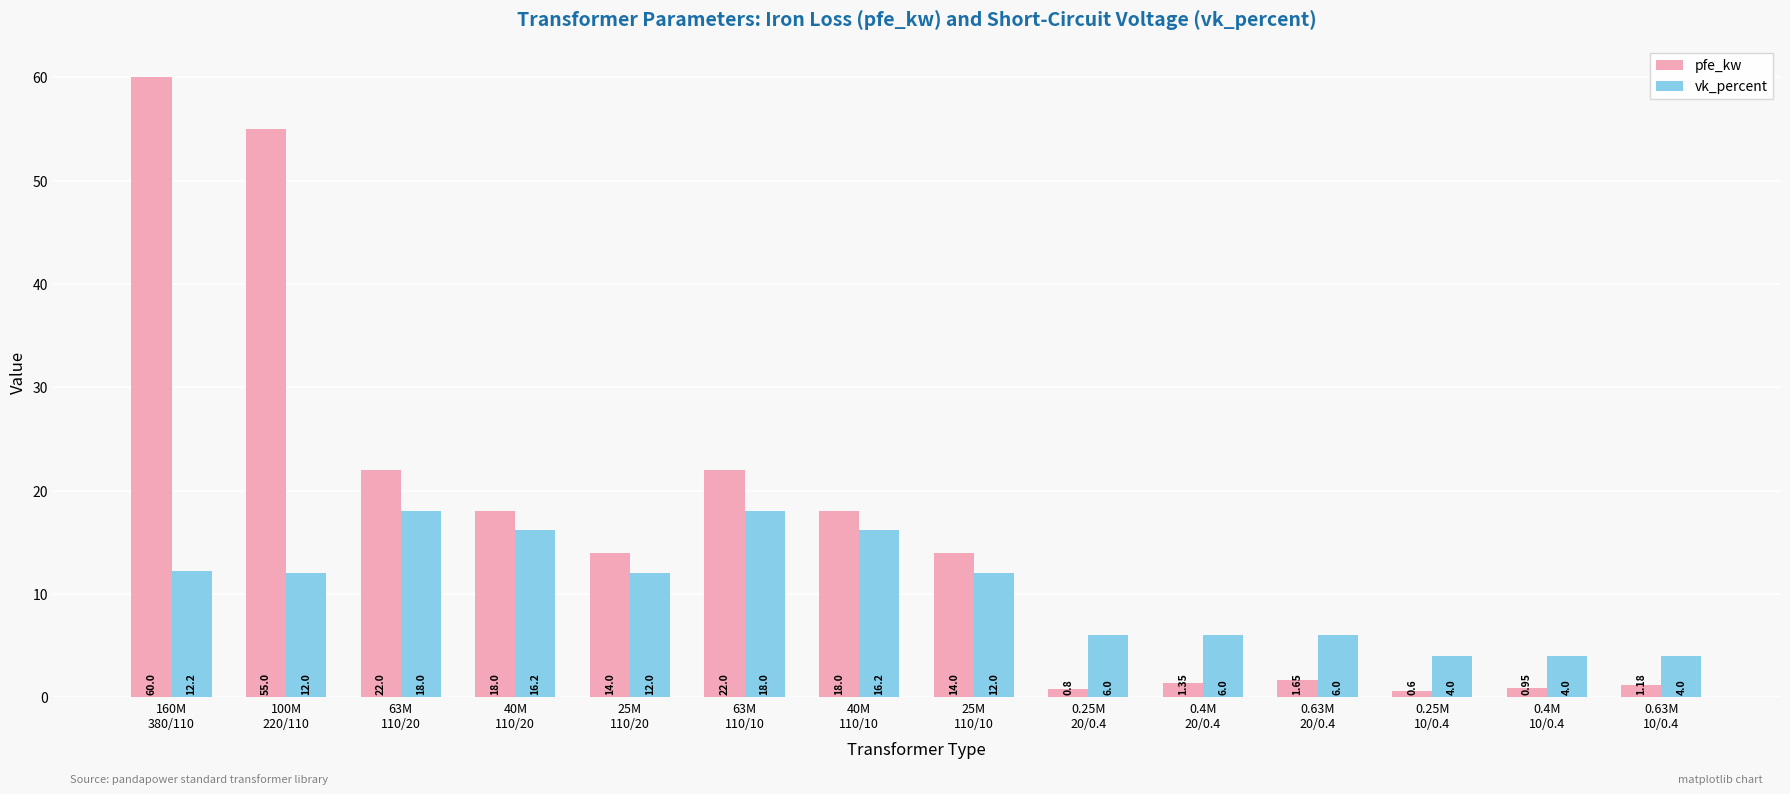

Which series has the largest total across all categories?

pfe_kw